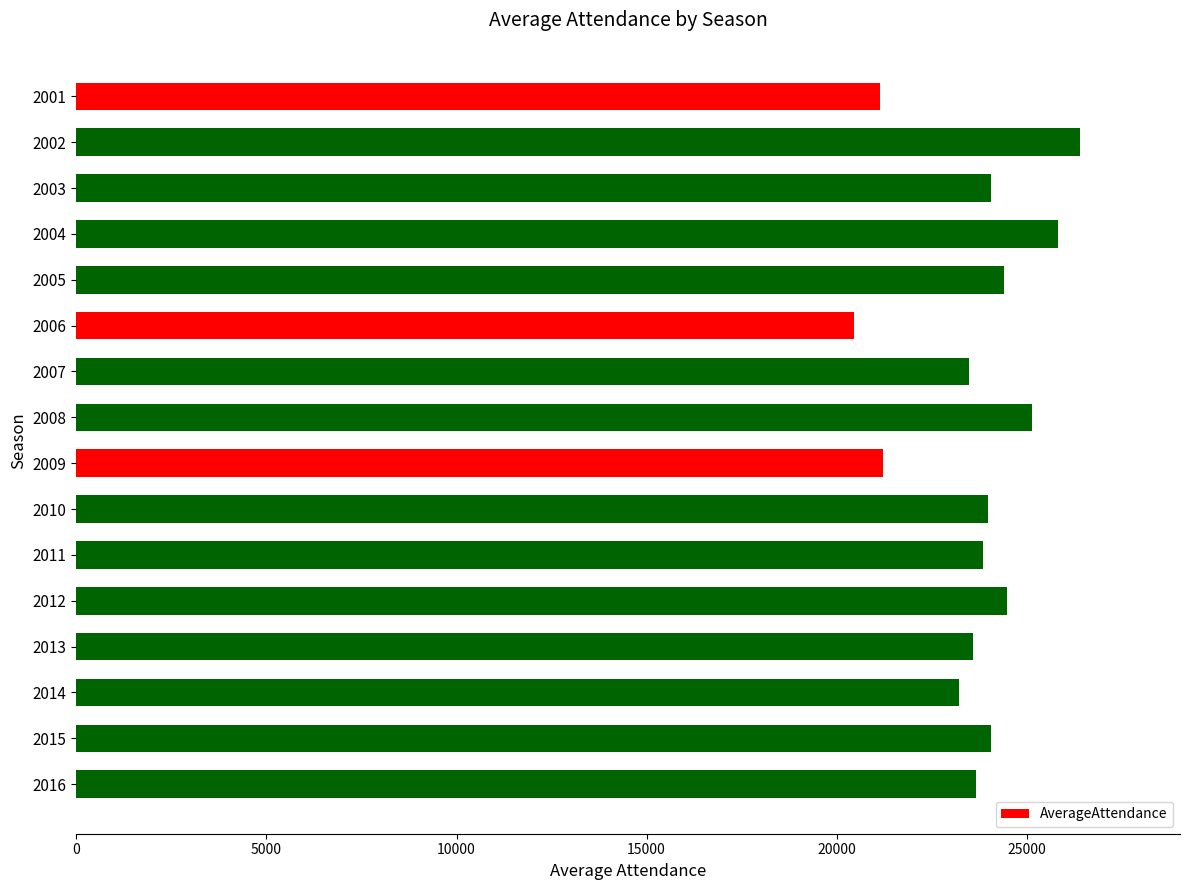

Which category has the lowest value across all series?

2006